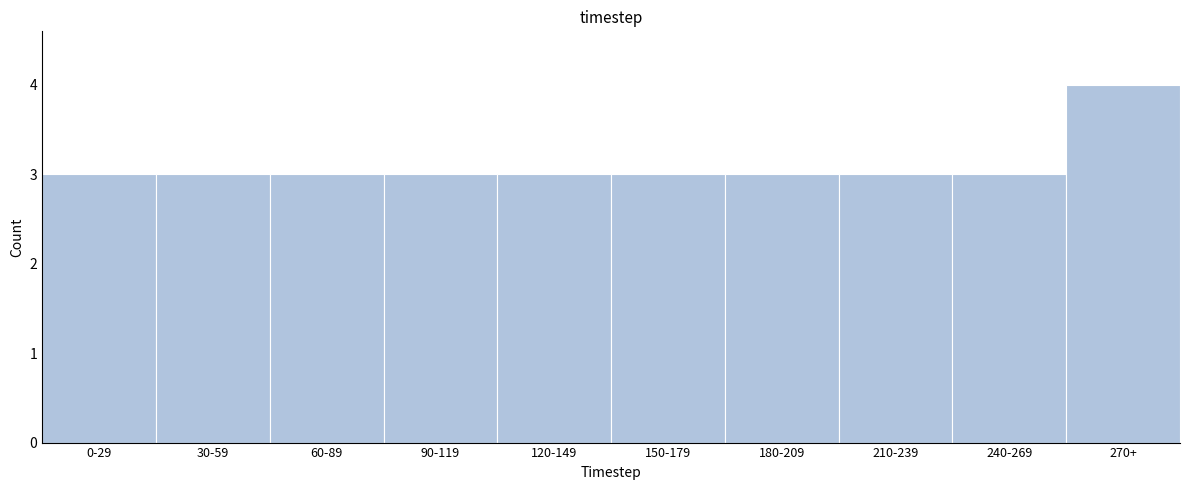

Reading left to right, list all the values displayed in this chart.

0-29=3	30-59=3	60-89=3	90-119=3	120-149=3	150-179=3	180-209=3	210-239=3	240-269=3	270+=4